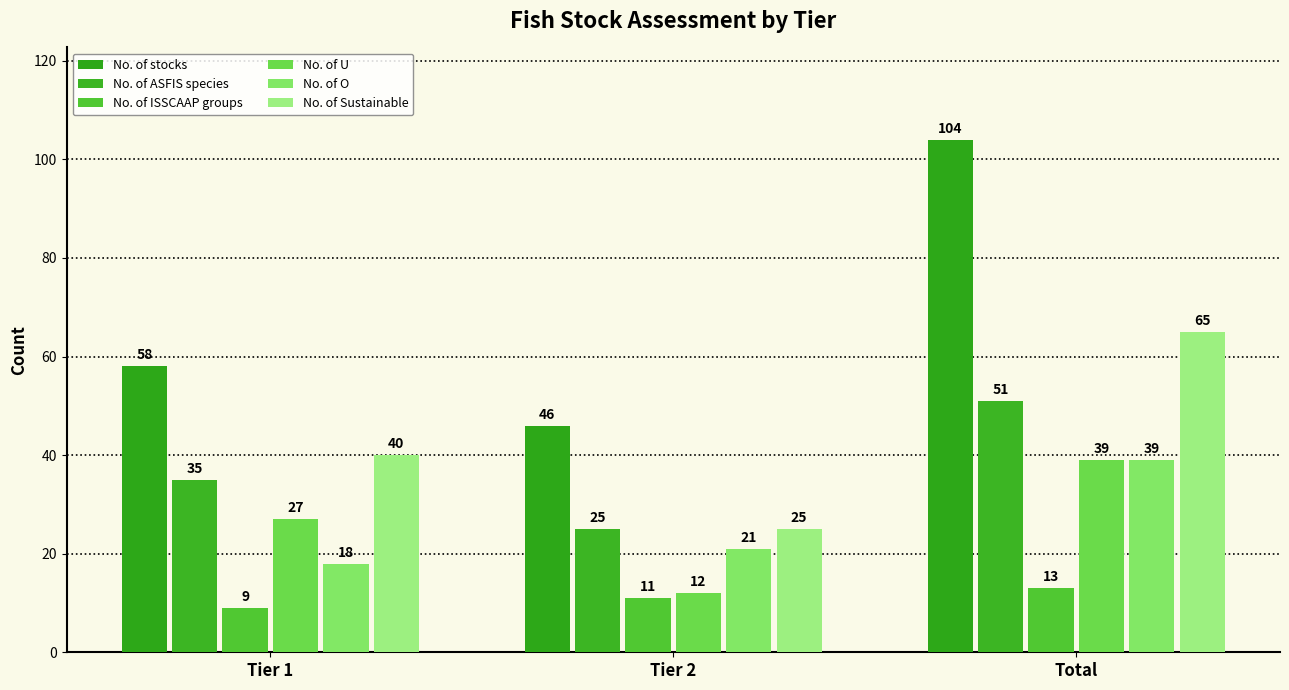

At which label is No. of Sustainable closest to 45?

Tier 1